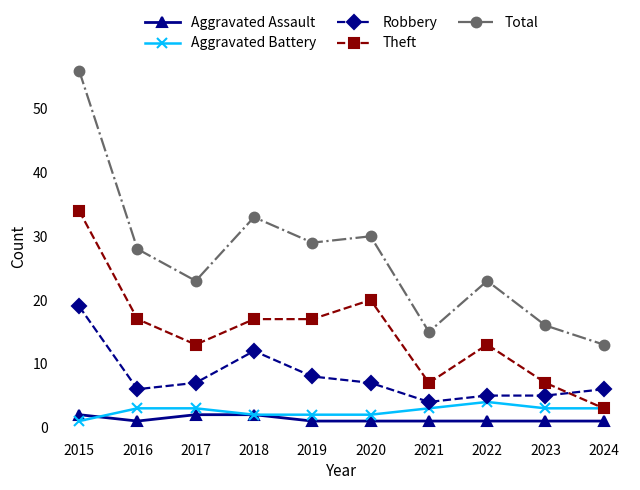

What are all the series names shown in the legend?

Aggravated Assault, Aggravated Battery, Robbery, Theft, Total